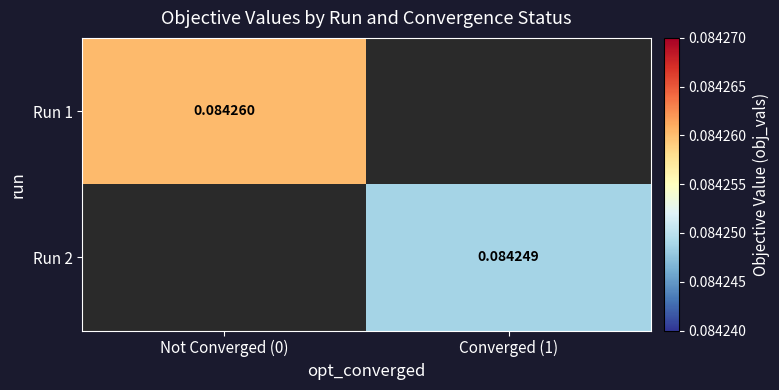

At which category does the chart reach its minimum across all series?

Converged (1)